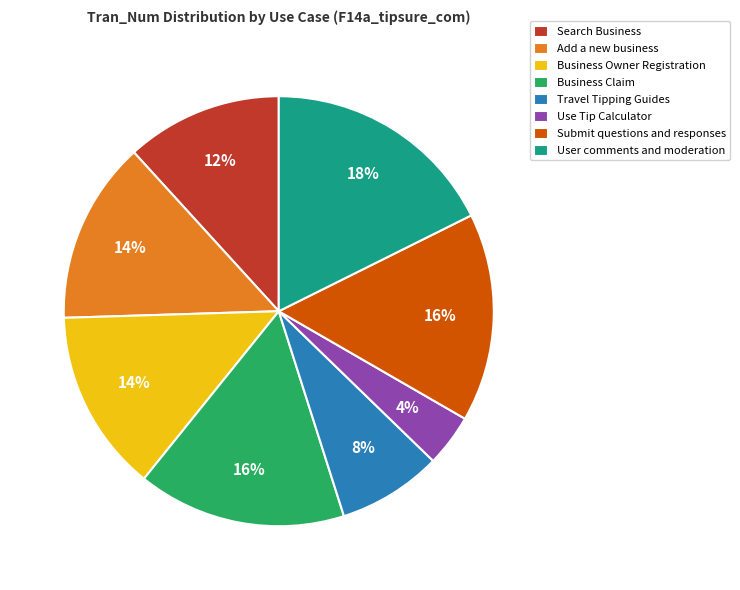

Does any single category account for the majority?

No